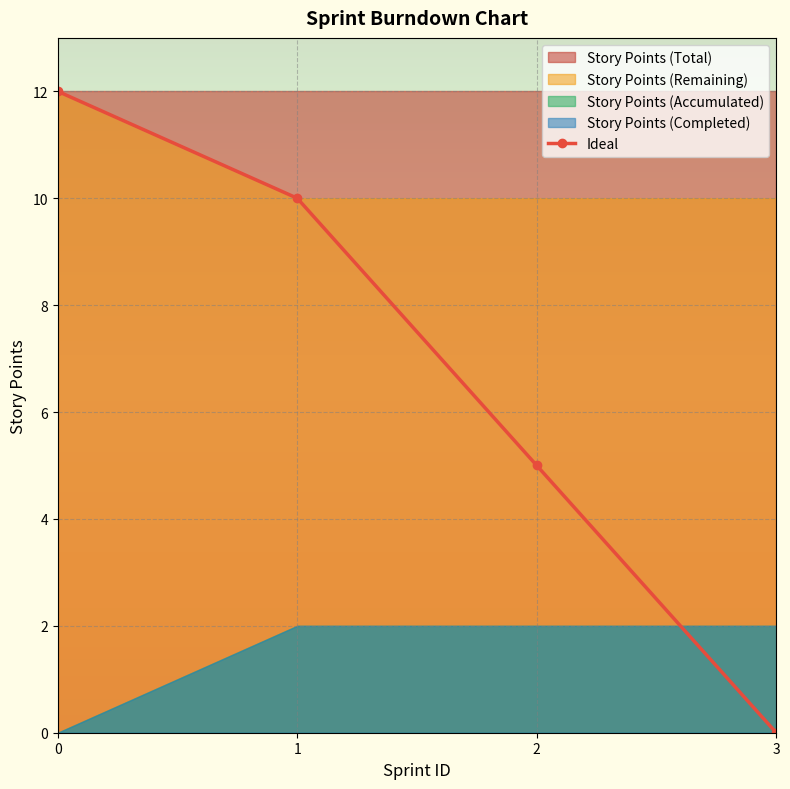

The value at 2 is 5. True or false?

True